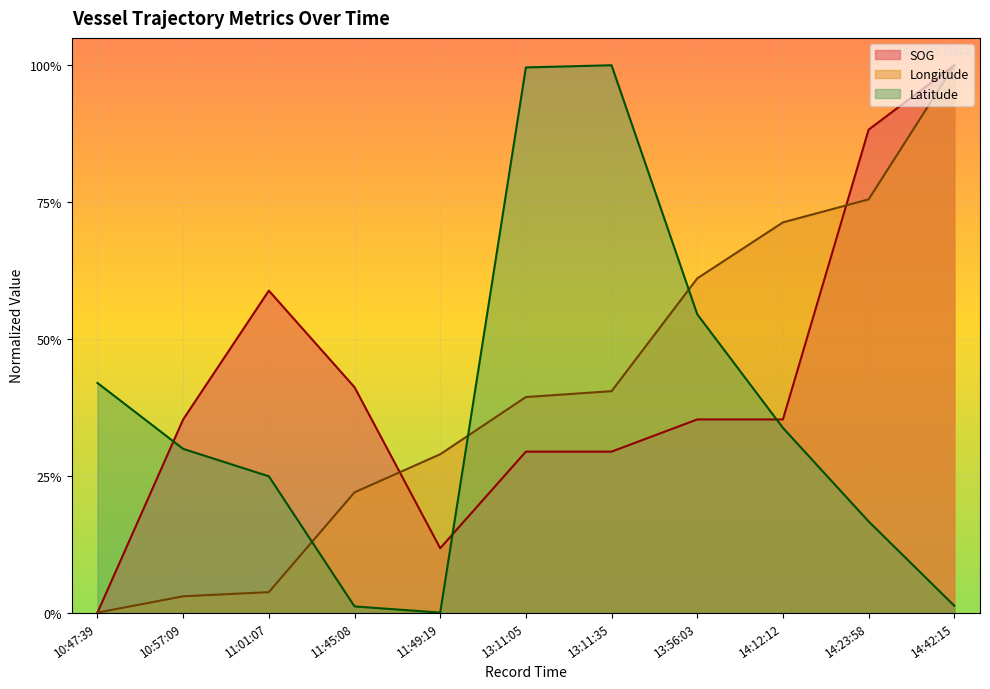

What is the maximum value for SOG?

1.0